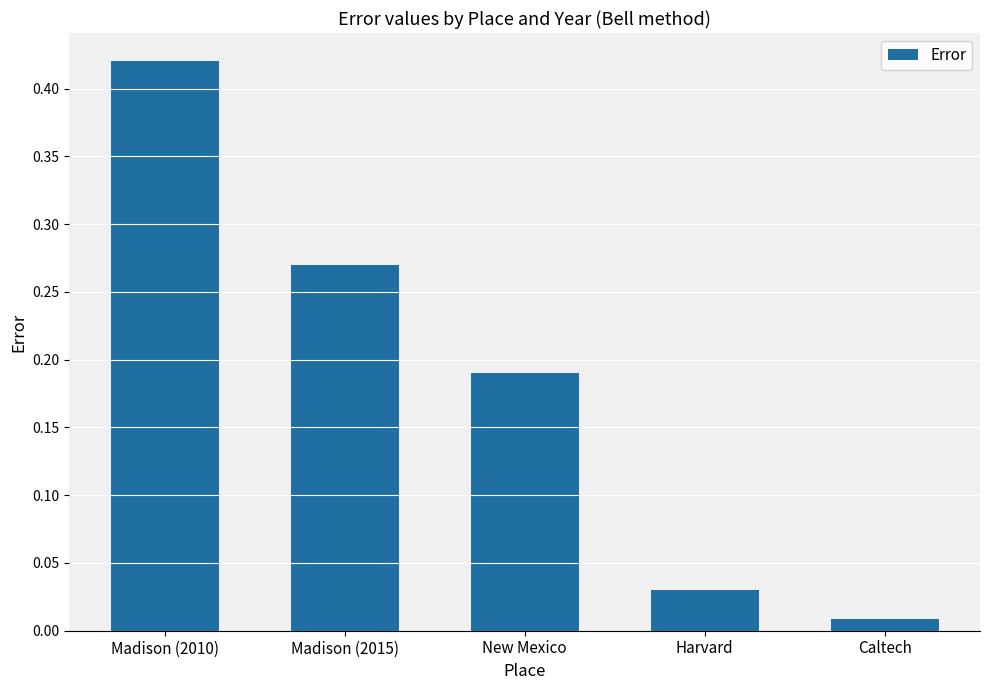

Between Caltech and Madison (2010), which is larger?

Madison (2010)